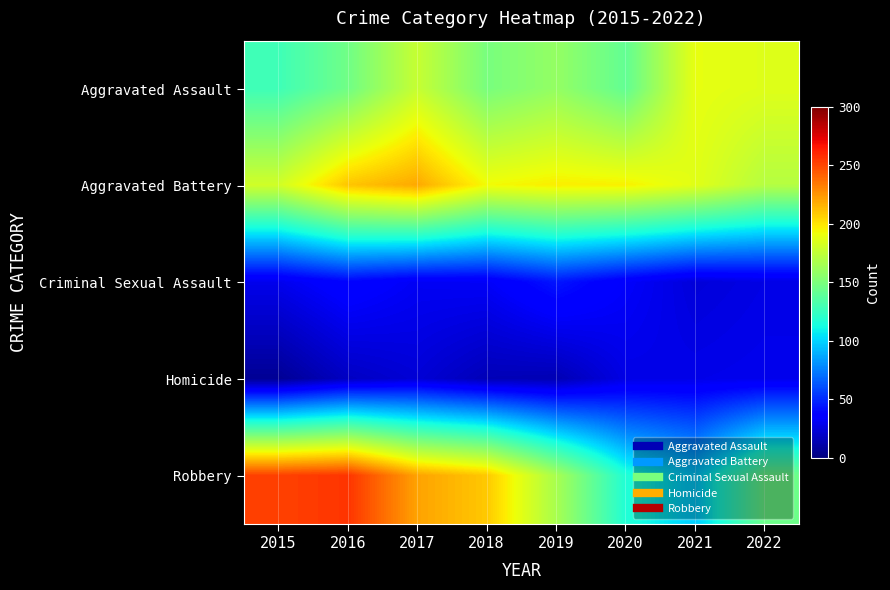

At how many categories does at least one series exceed 186?

7